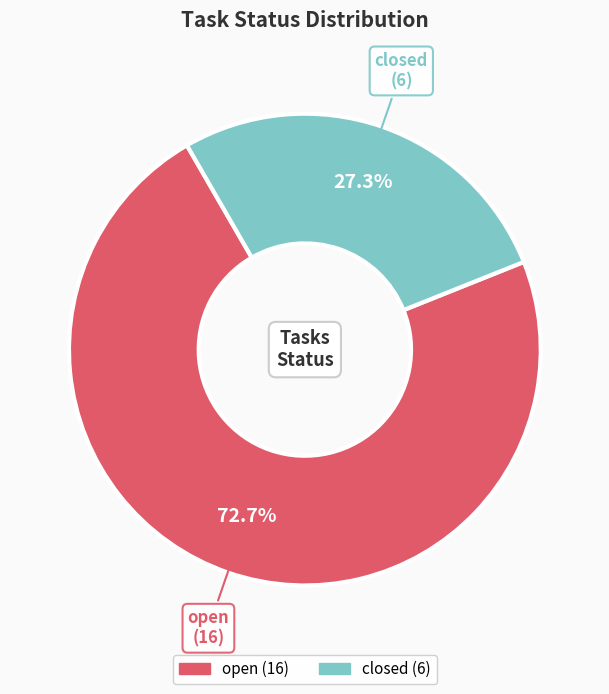

True or false: open accounts for 64% of the total.

False